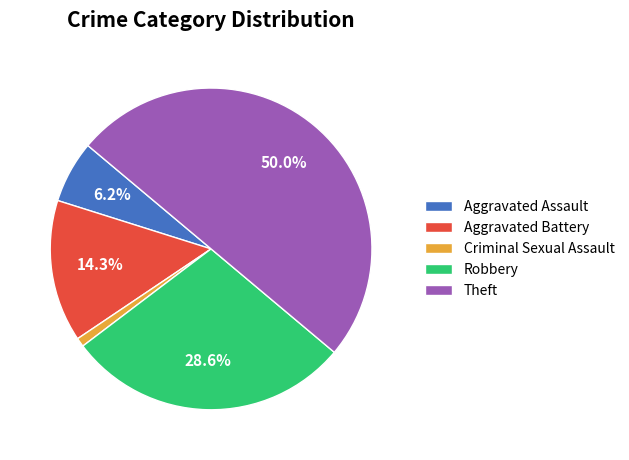

Count the number of slices in the pie.

5